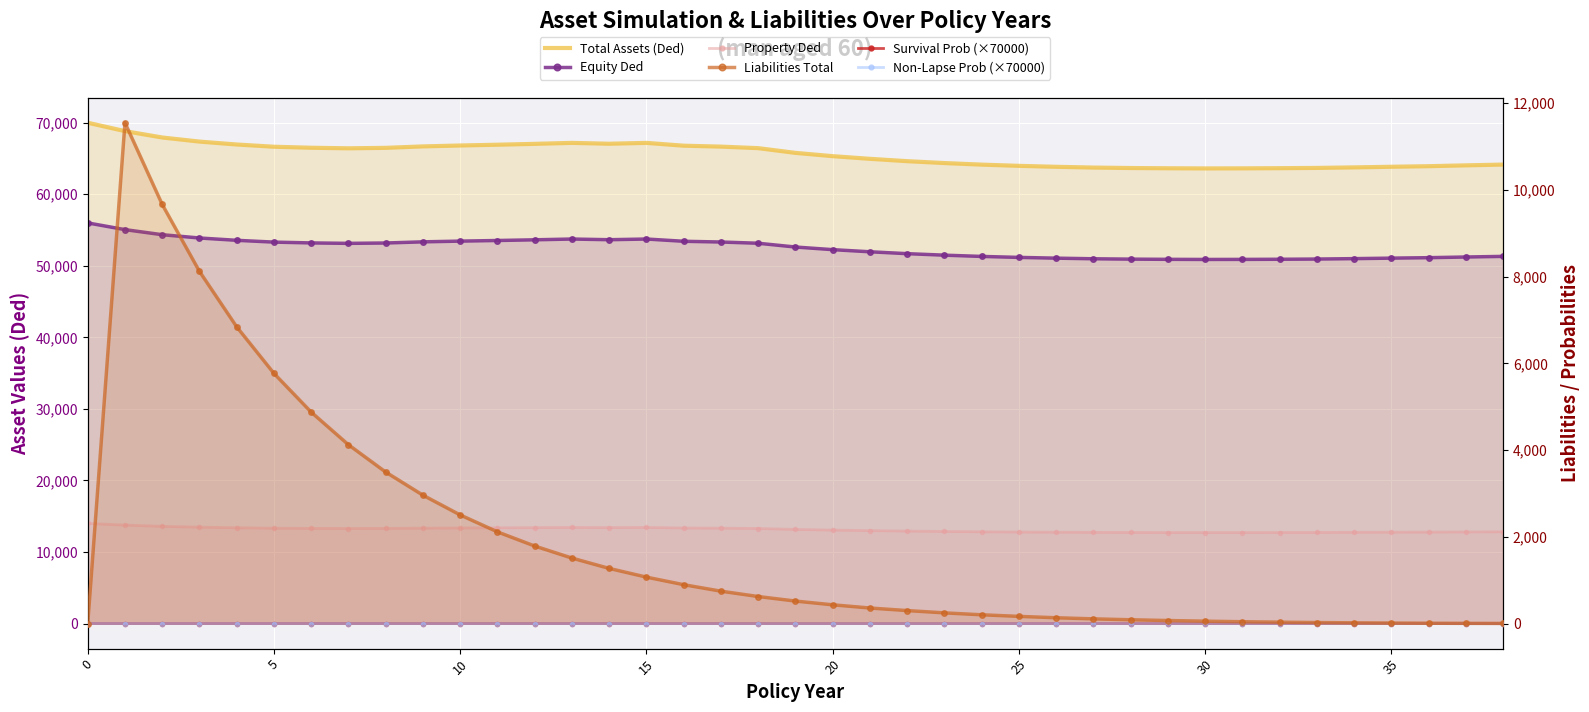

Which series has the largest range (max minus min)?

Liabilities Total